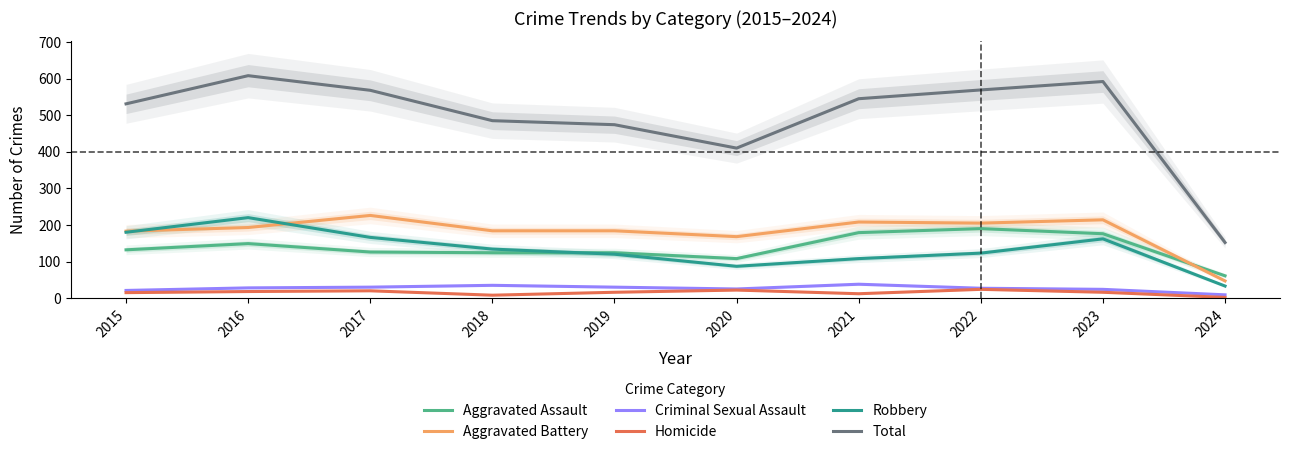

What is the difference between the maximum and minimum values in the Total series?

456